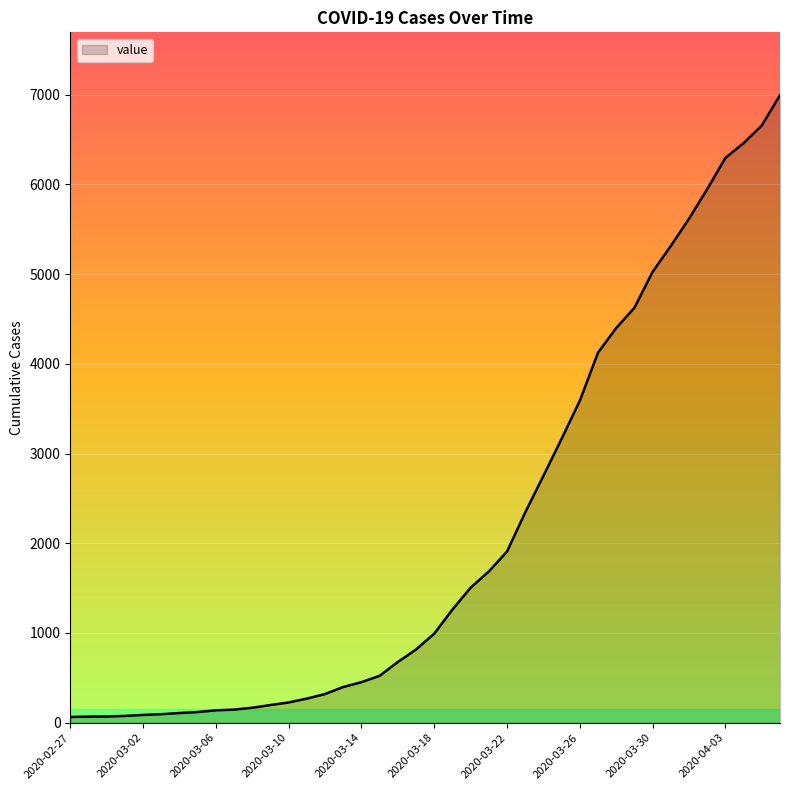

What is the smallest value displayed?

64